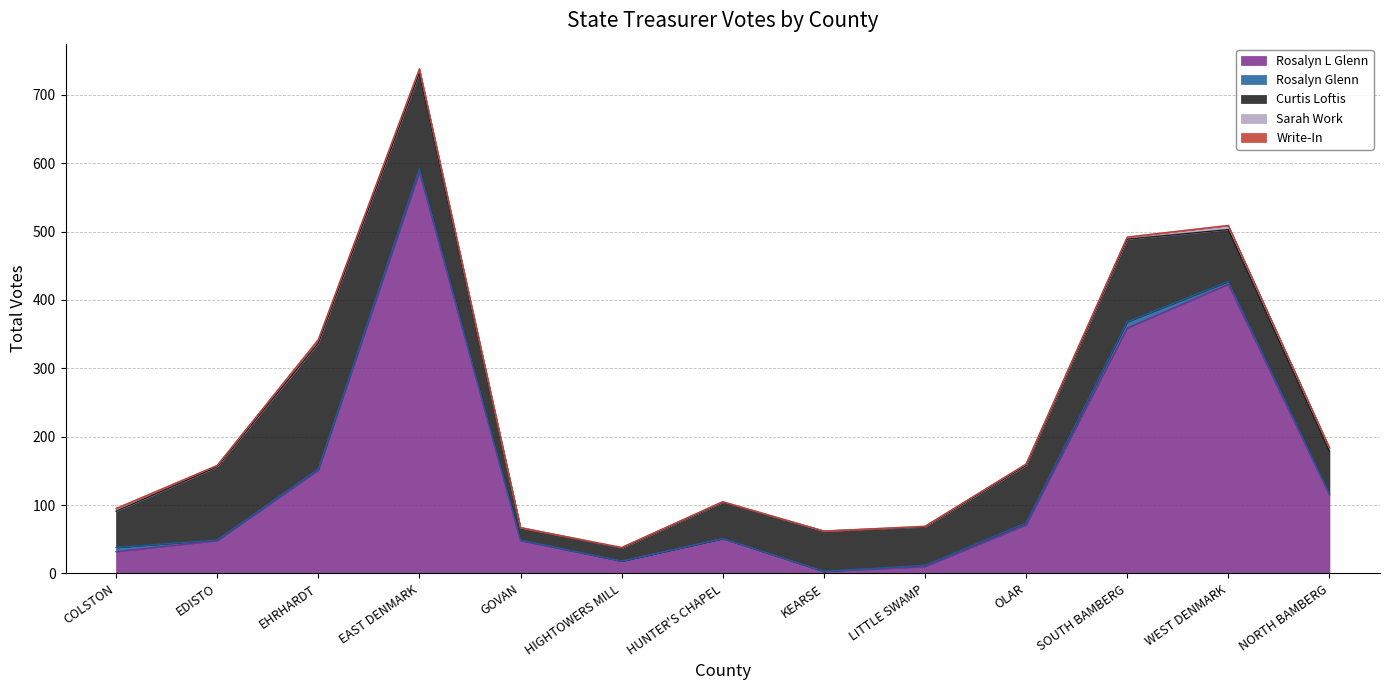

True or false: Rosalyn Glenn has a value of -6 at HIGHTOWERS MILL.

False